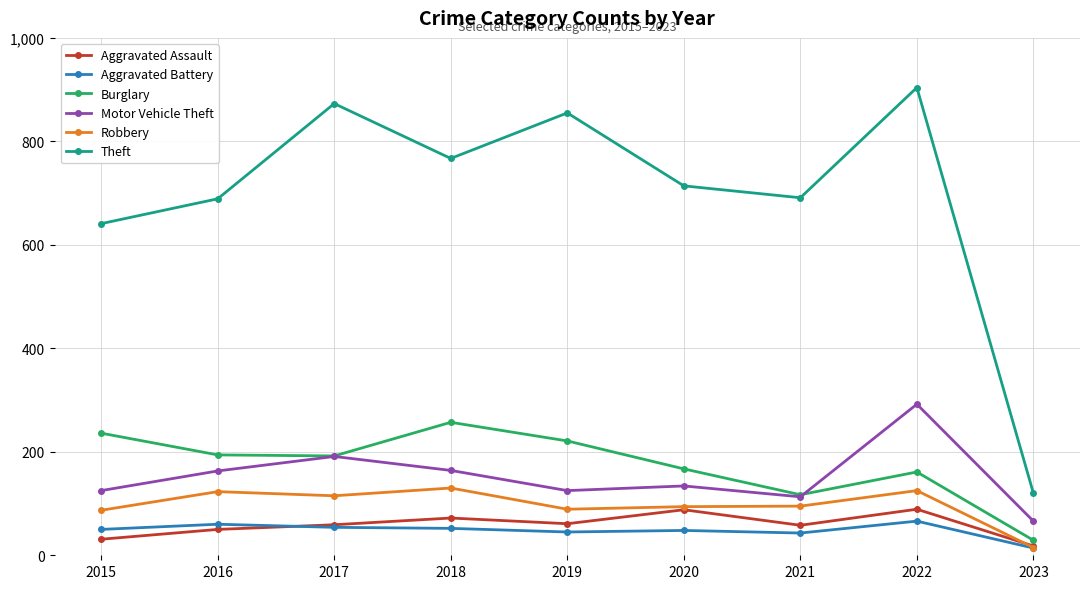

Count the number of data series in this chart.

6